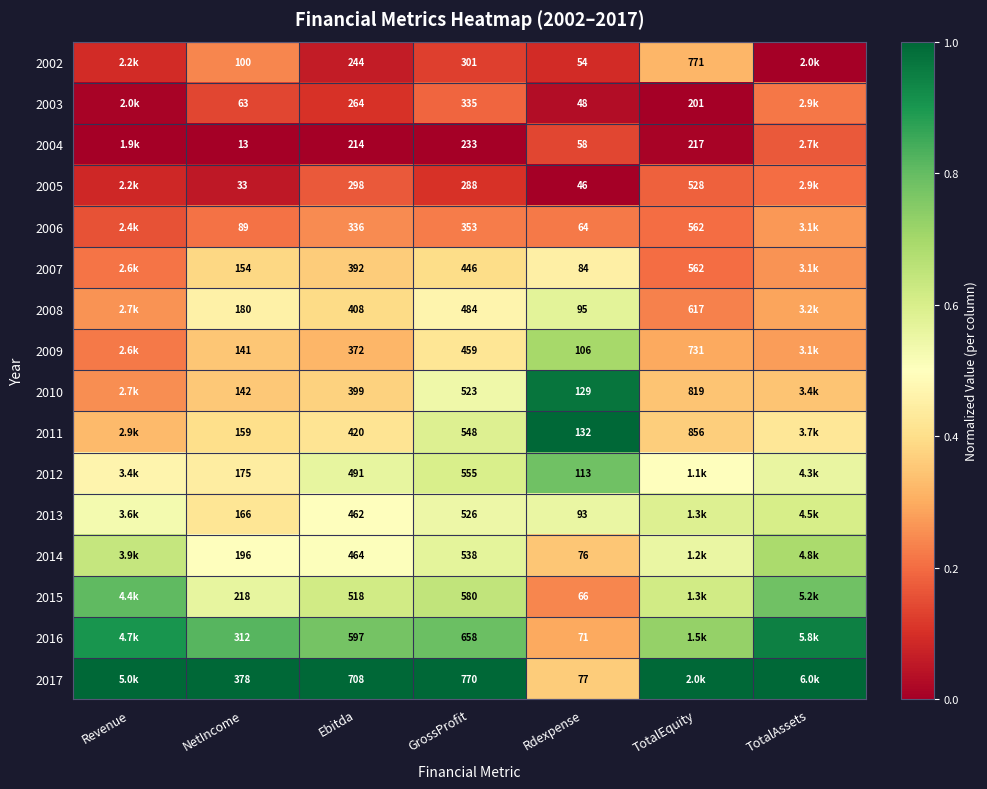

Is the value of 2017 at GrossProfit greater than the value of 2004 at NetIncome?

Yes